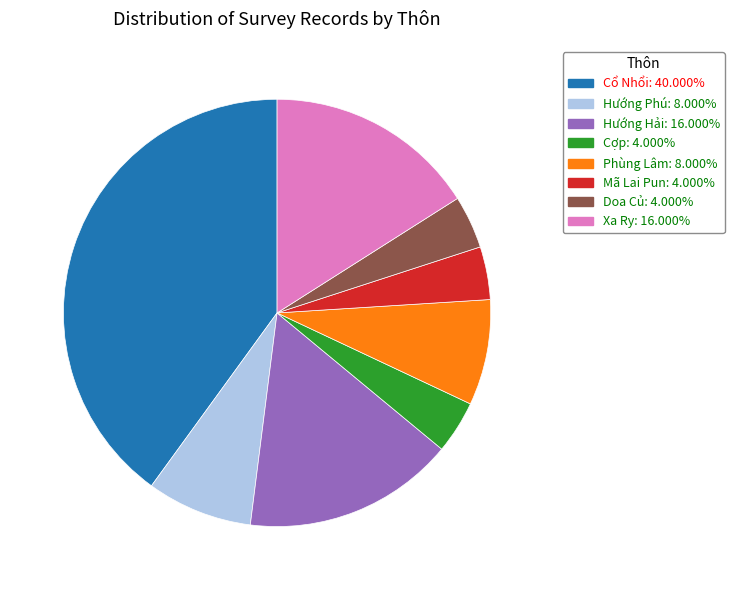

Is there any slice that represents more than half of the pie?

No